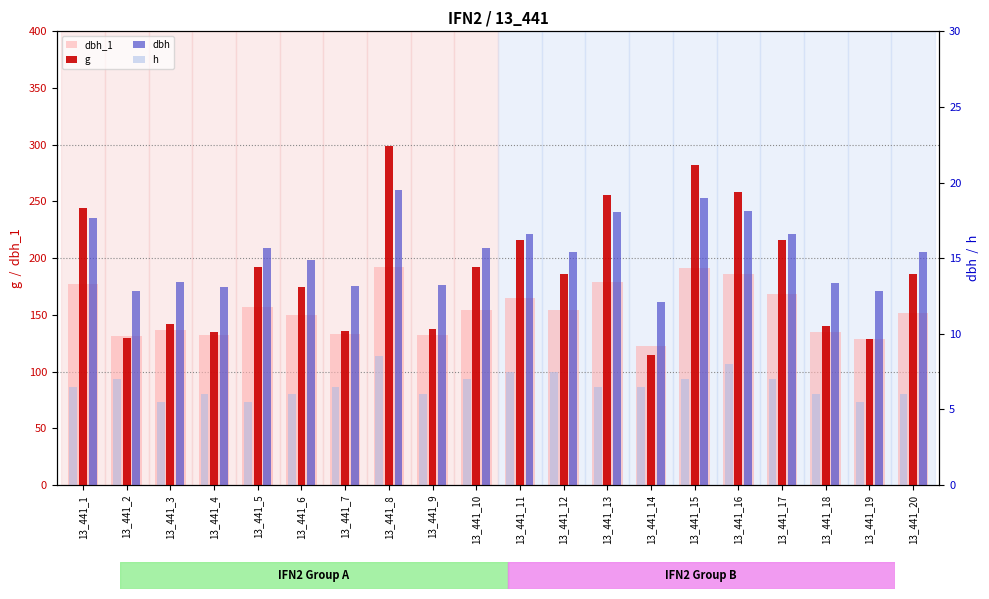

How many values in the dbh_1 series are below 154?

10